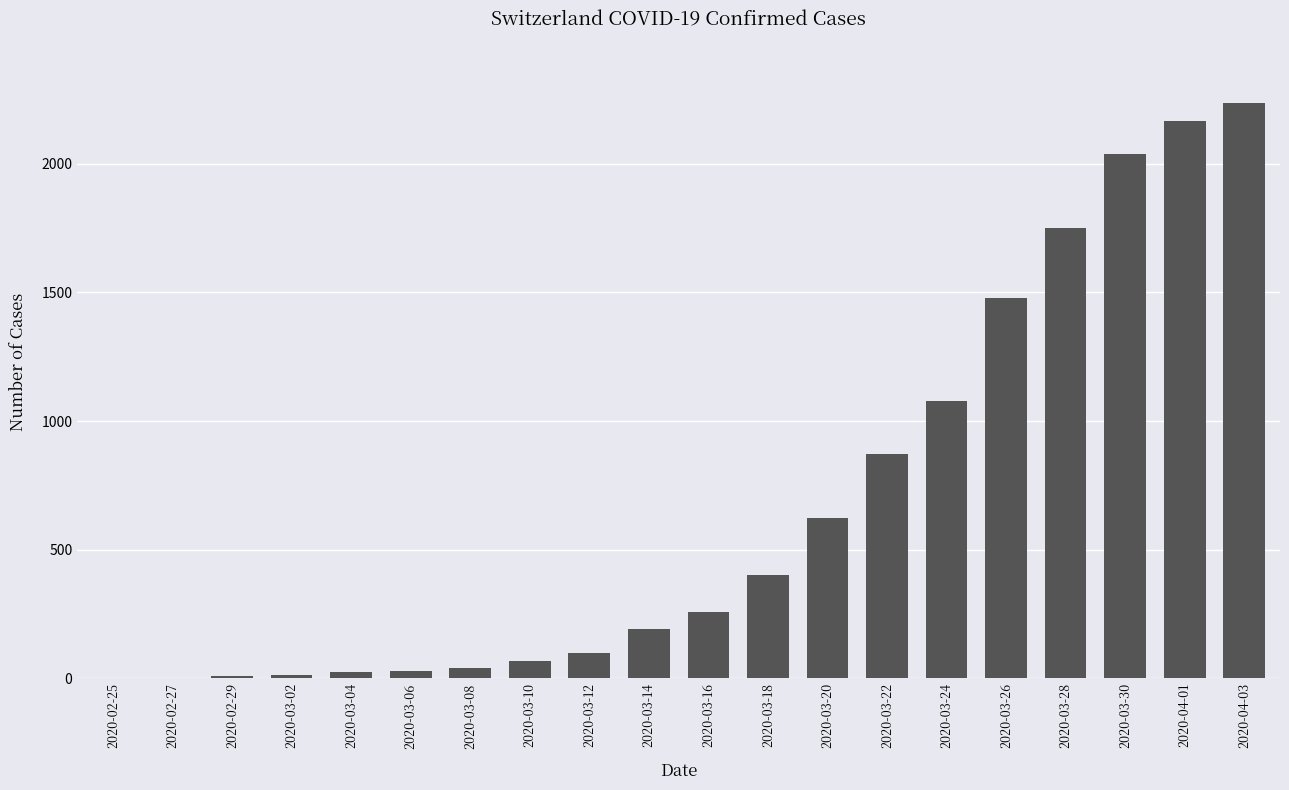

Which has a higher value, 2020-03-24 or 2020-03-26?

2020-03-26